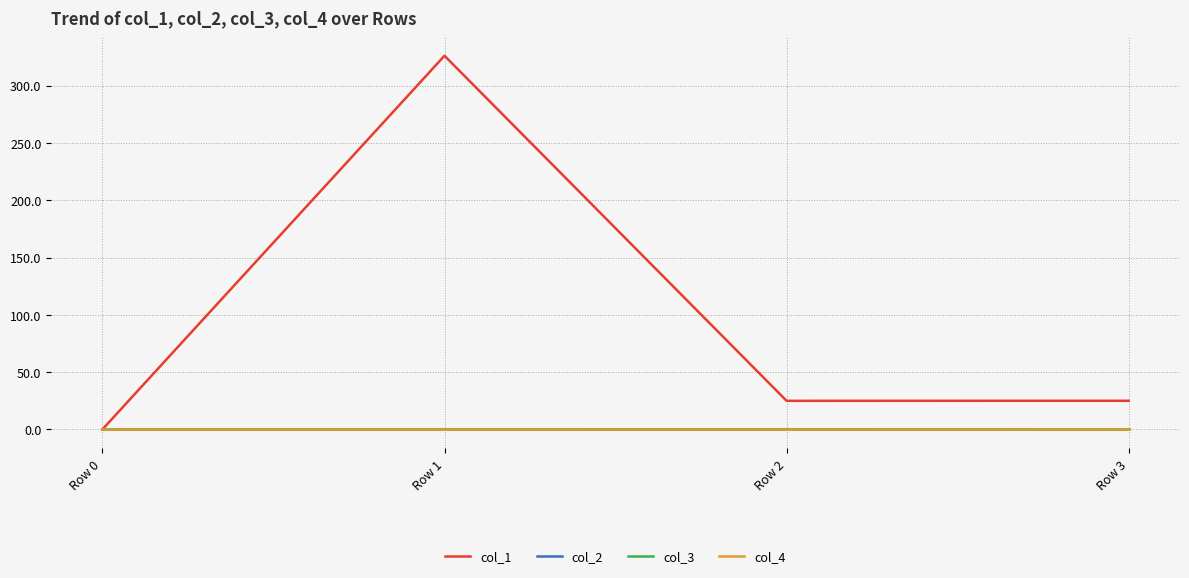

Which category has the lowest value in the col_3 series?

Row 0